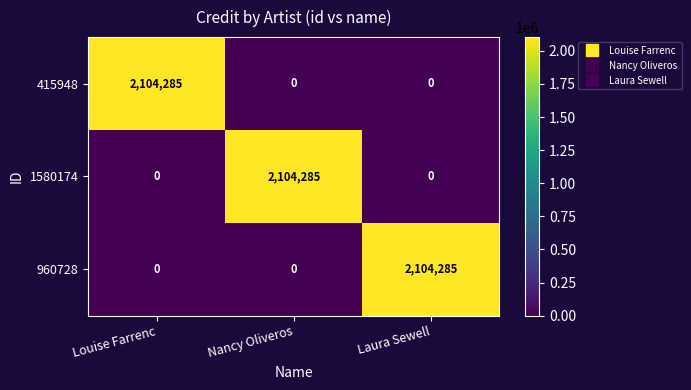

What is the spread (max minus min) of values at Louise Farrenc?

2104285